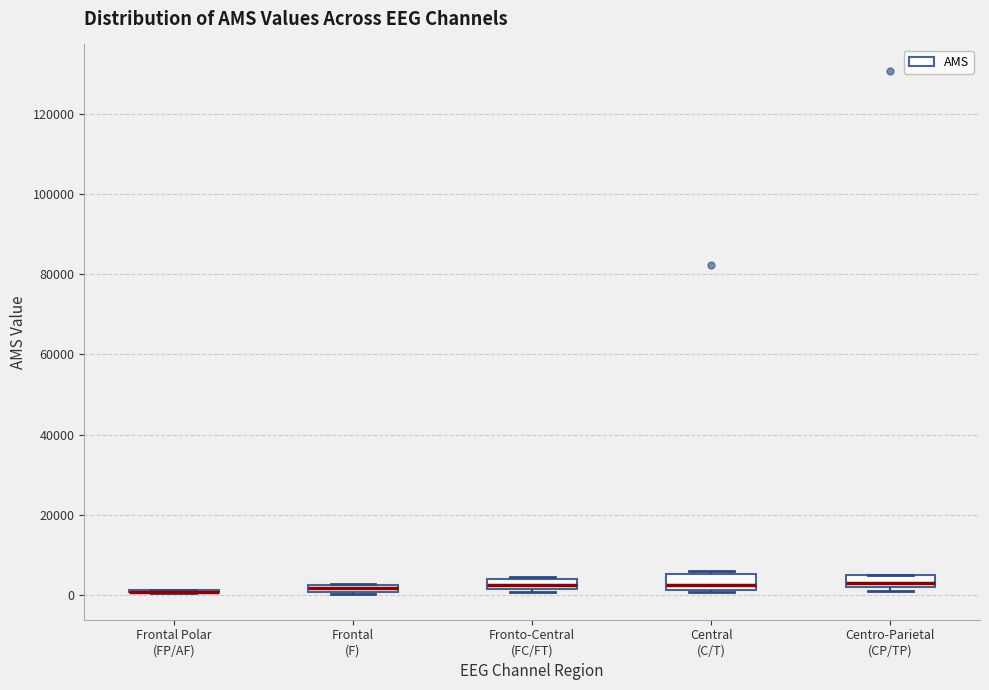

Where is the lower edge of the box for Fronto-Central (FC/FT) on the y-axis? The values are not printed on the chart, so give them approximately, as read against the axis.

2000